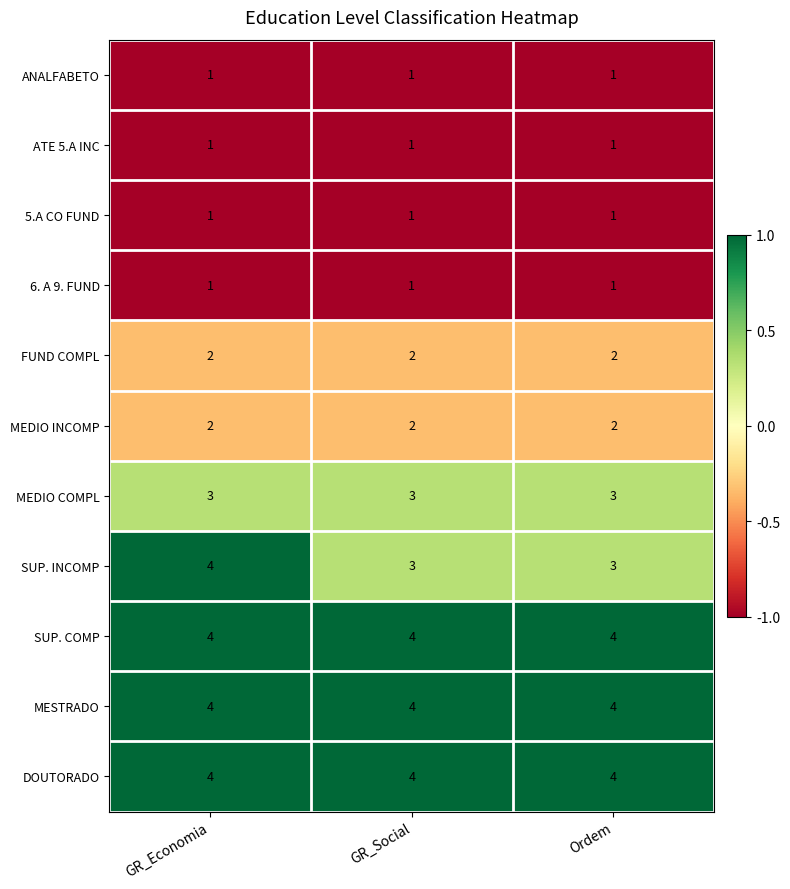

What is the difference between the highest and lowest values at Ordem?

3